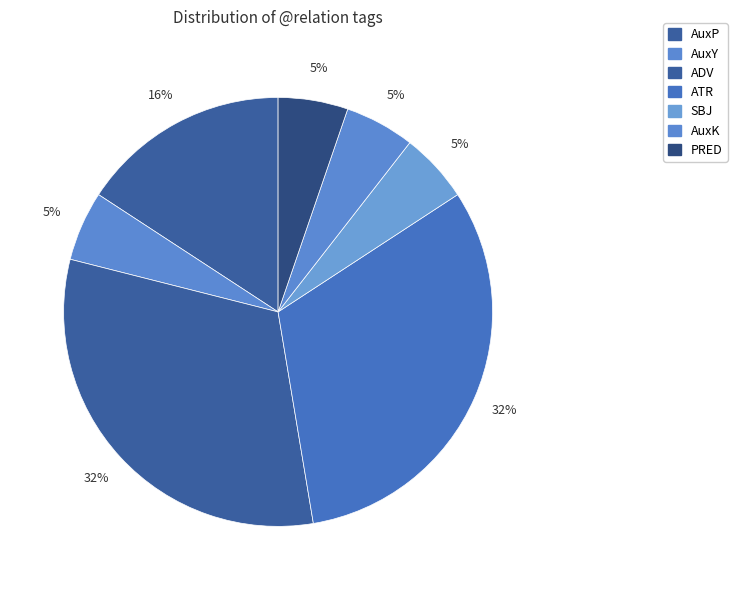

What is the smallest slice in the pie chart?

AuxY